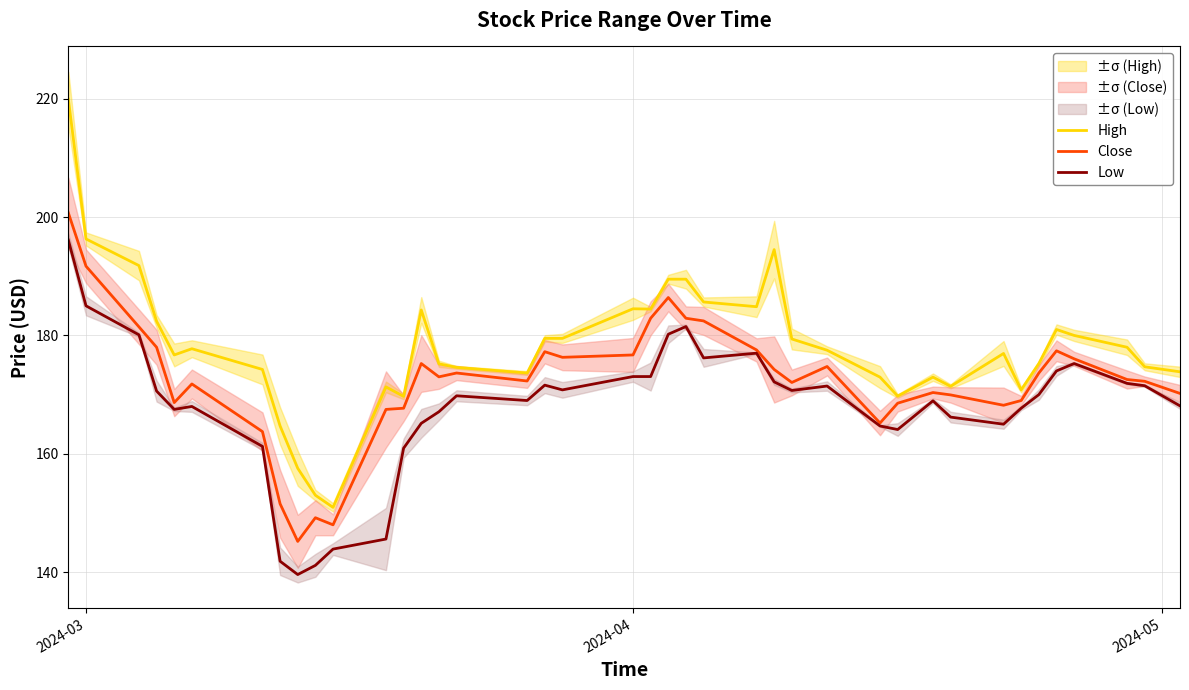

Is this an area chart (filled region under the line)?

No